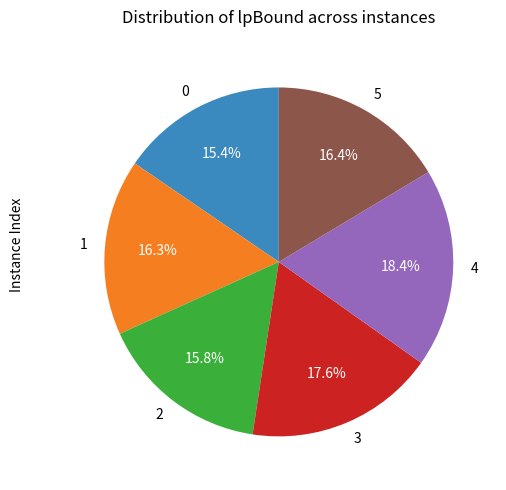

Between 3 and 4, which is larger?

4